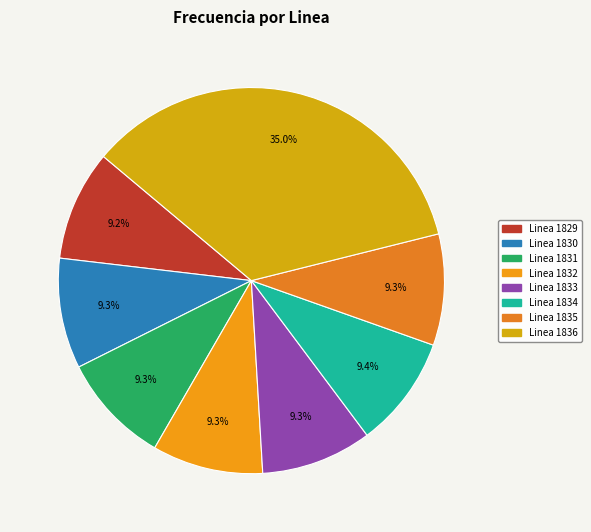

How many slices are in this pie chart?

8